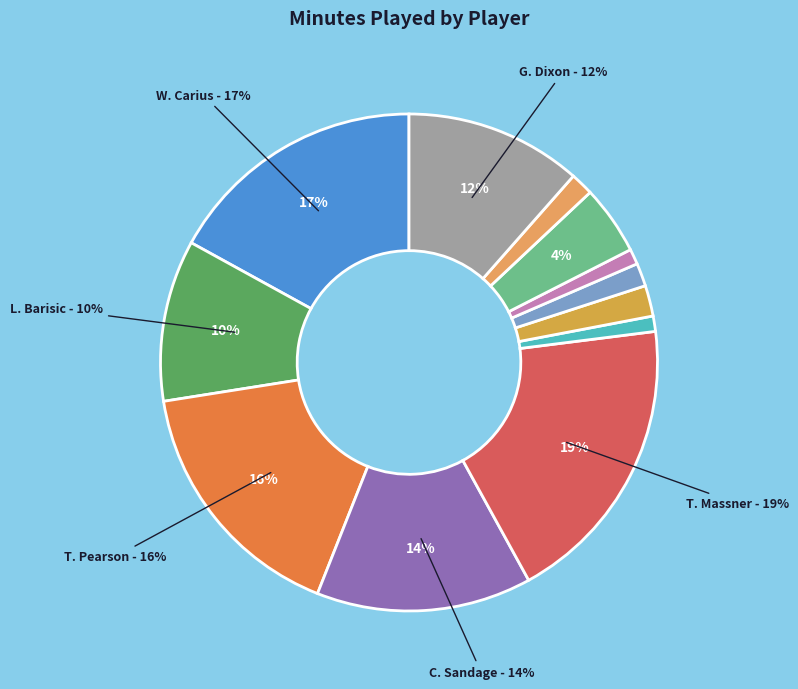

Between C. Sandage (G) and W. Carius (F), which is larger?

W. Carius (F)